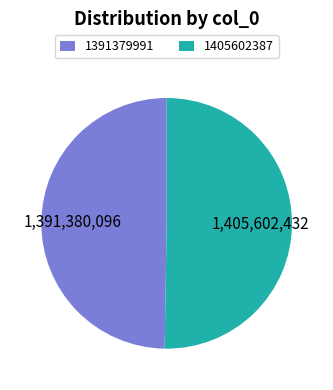

Which slice represents more than half of the pie?

1405602387